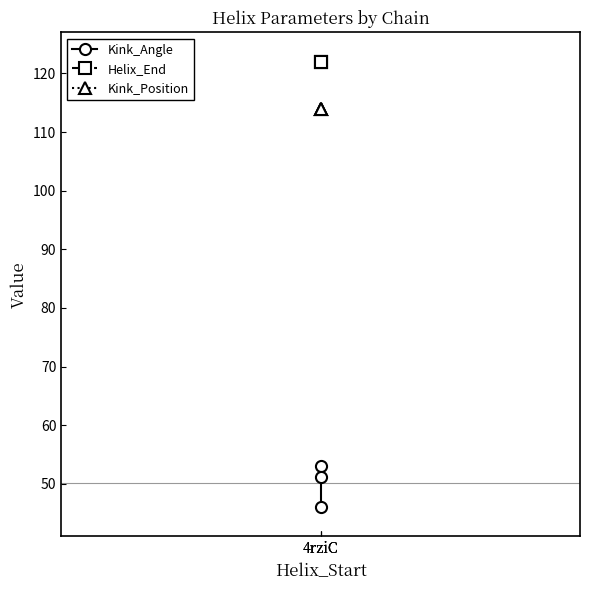

Reading left to right, extract all data points from this chart.

Kink_Angle: 4rziC=46.1	4rziC=53.0	4rziC=51.2
Helix_End: 4rziC=122.0	4rziC=122.0	4rziC=122.0
Kink_Position: 4rziC=114.0	4rziC=114.0	4rziC=114.0